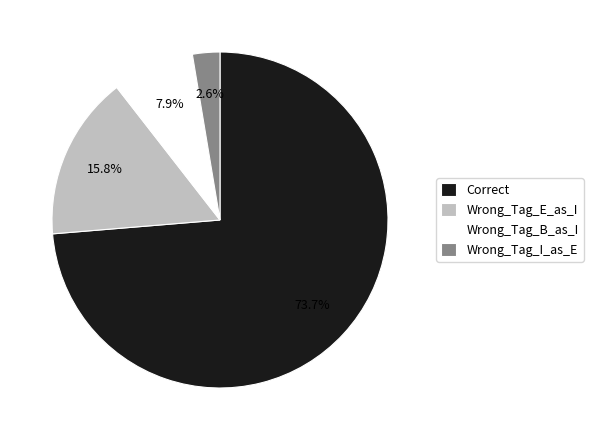

To the nearest percent, what is the difference between the Wrong_Tag_E_as_I and Correct slice percentages?

58%